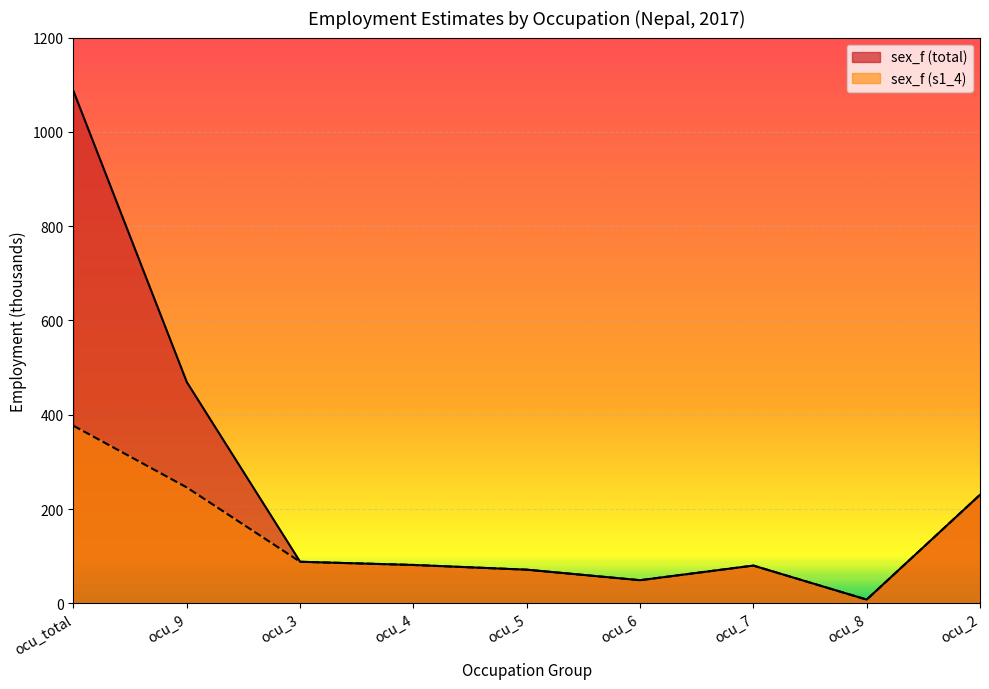

At how many categories does at least one series exceed 547?

1